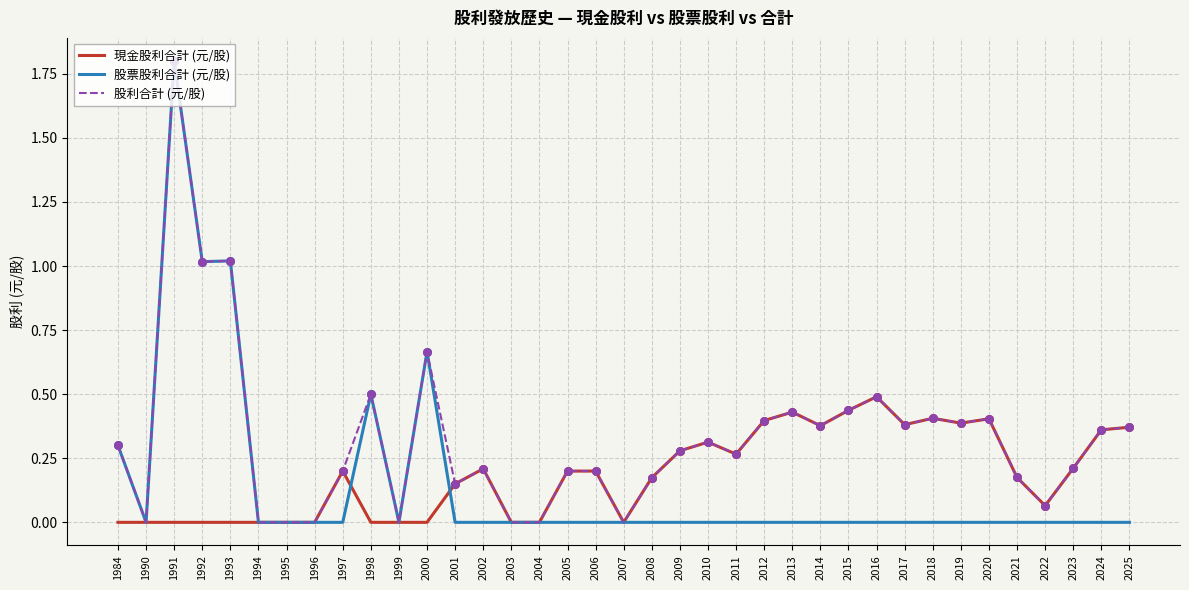

Which series has the largest total across all categories?

股利合計 (元/股)